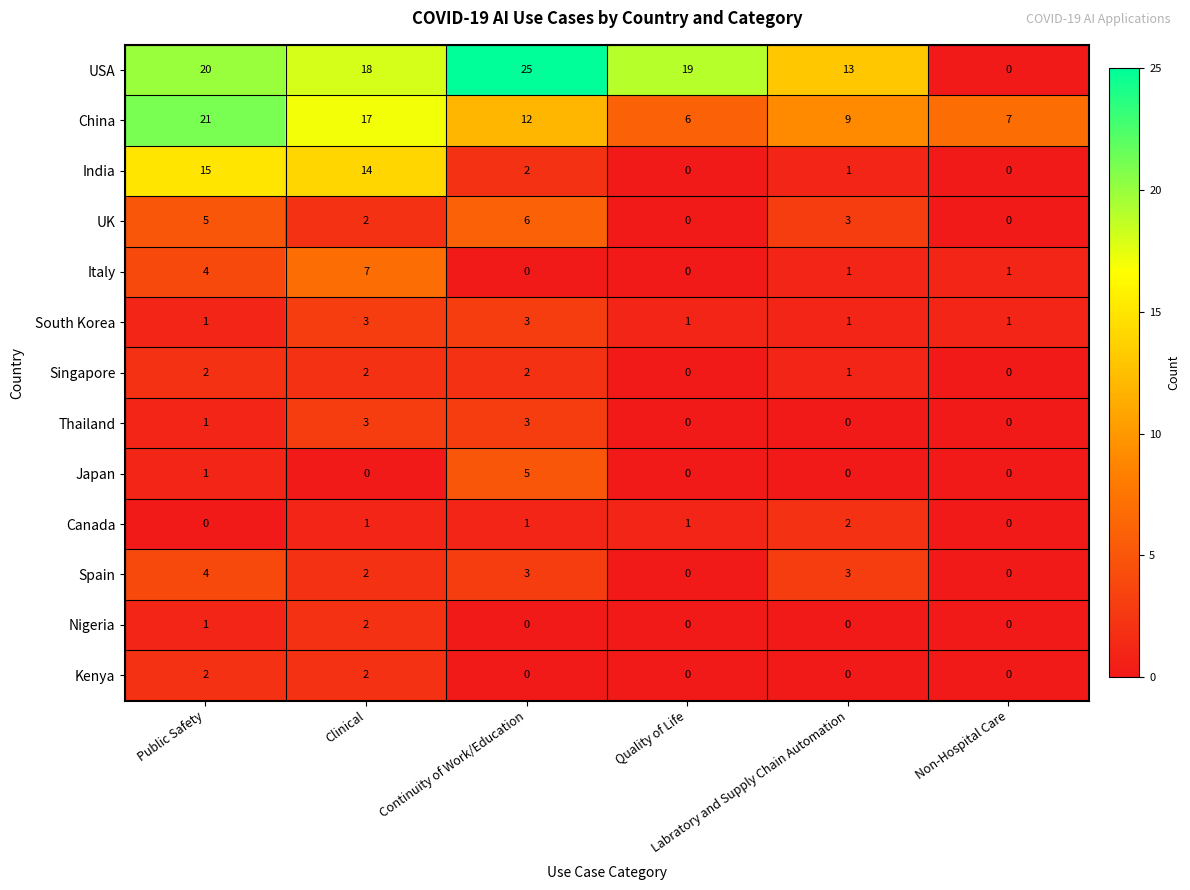

What is the difference between the second highest and minimum values in the Spain series?

3